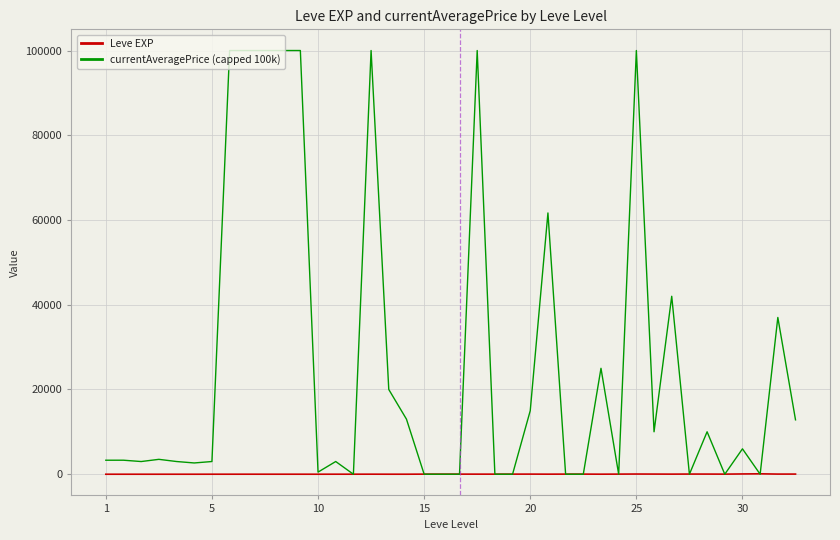

What is the greatest value displayed?

100000